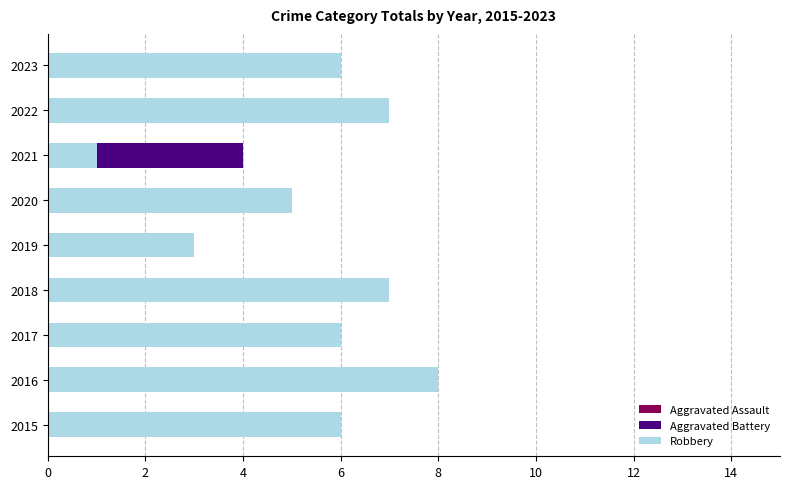

The value of Aggravated Assault at 2020 is 1. True or false?

False